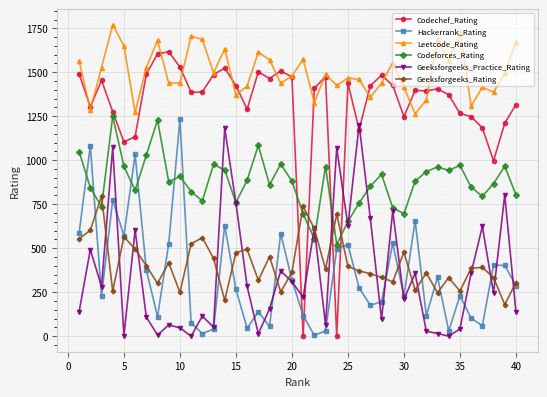

True or false: Leetcode_Rating and Codeforces_Rating intersect in this chart.

False